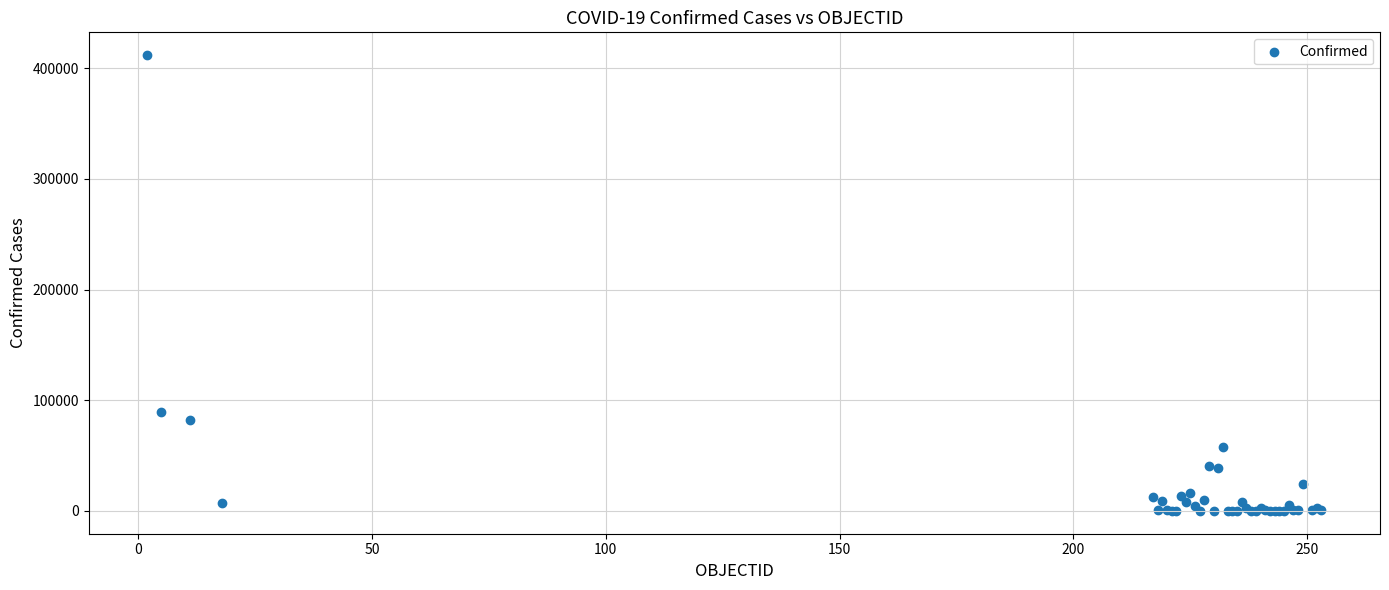

What Y value in the scatter plot is closest to 205919?

88989